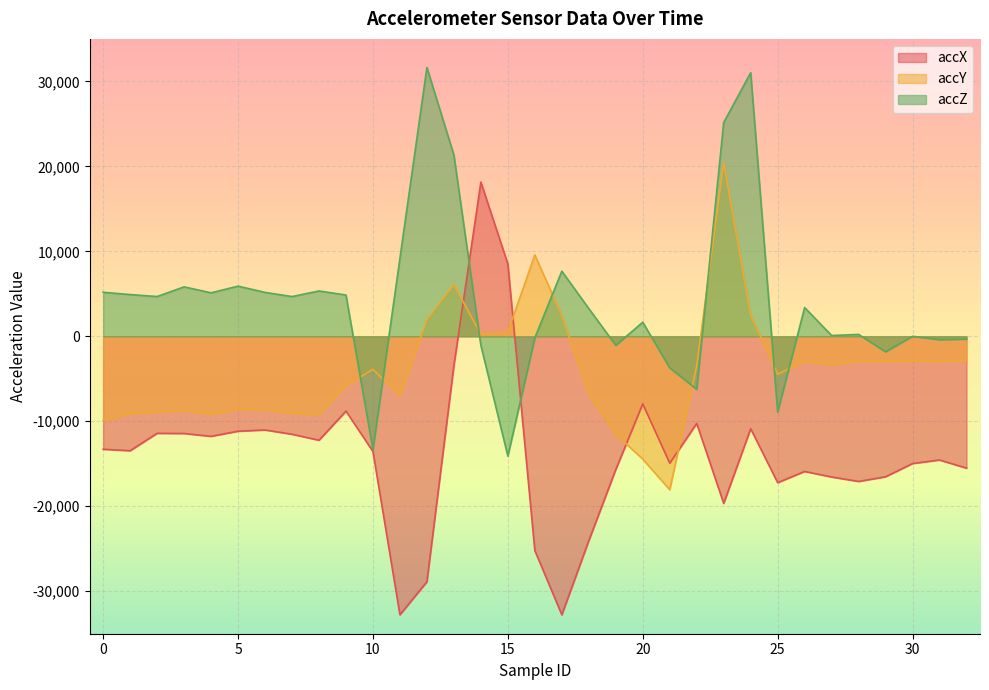

What is the difference between the accZ values at 19 and 20?

2720